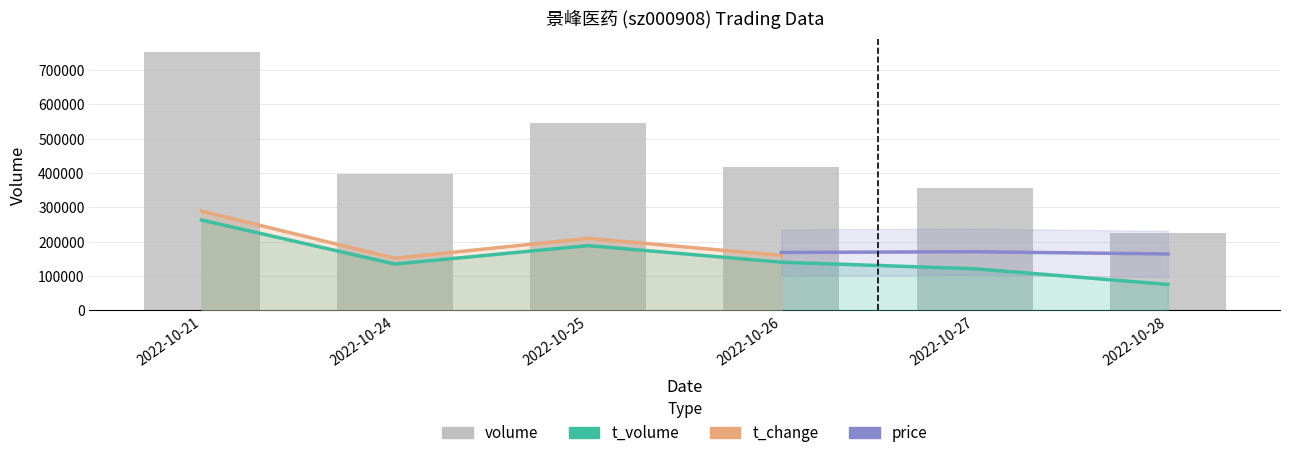

What is the minimum value for t_volume?

75850